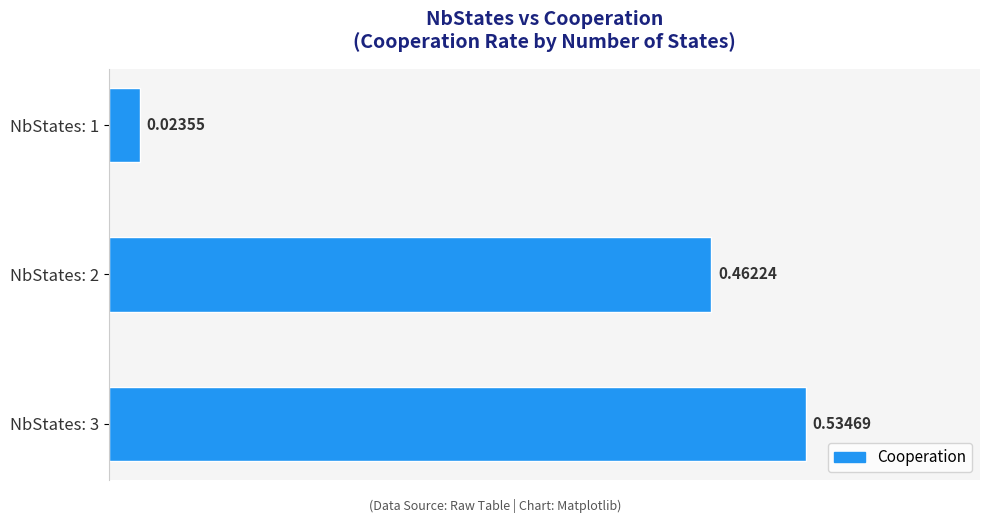

What is the average value?

0.3